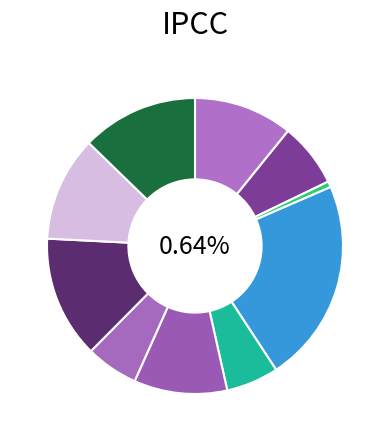

What is the change in value from CreditWorthiness.Account.AOIS_1 to DailyLimit.Account.AOIS_10?

+19